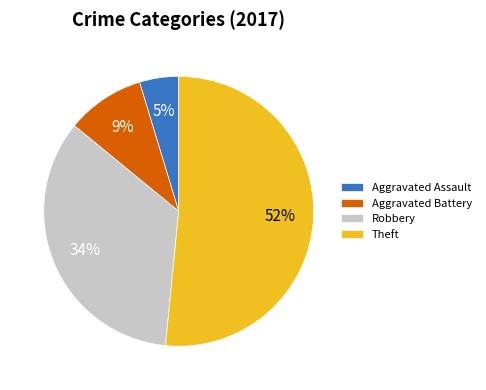

True or false: Theft accounts for 52% of the total.

True